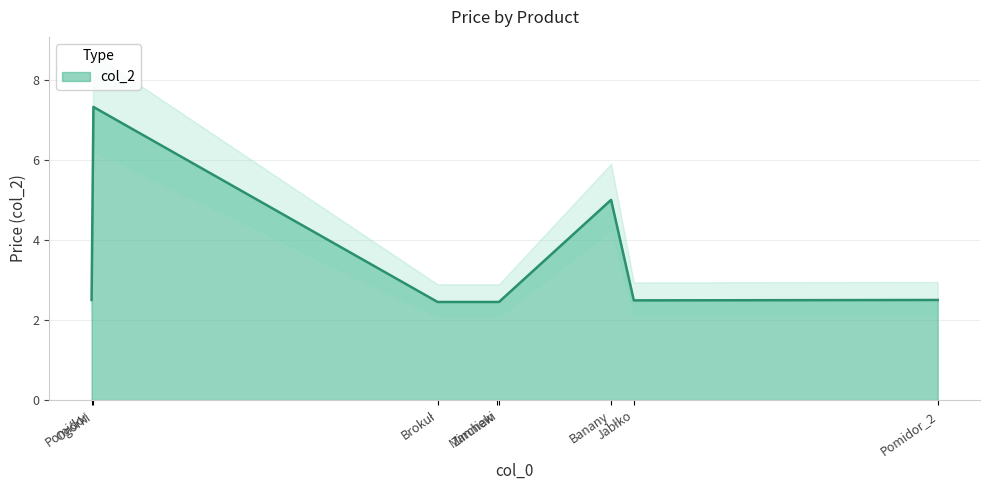

Between Brokuł and Zimniaki, which is larger?

Brokuł